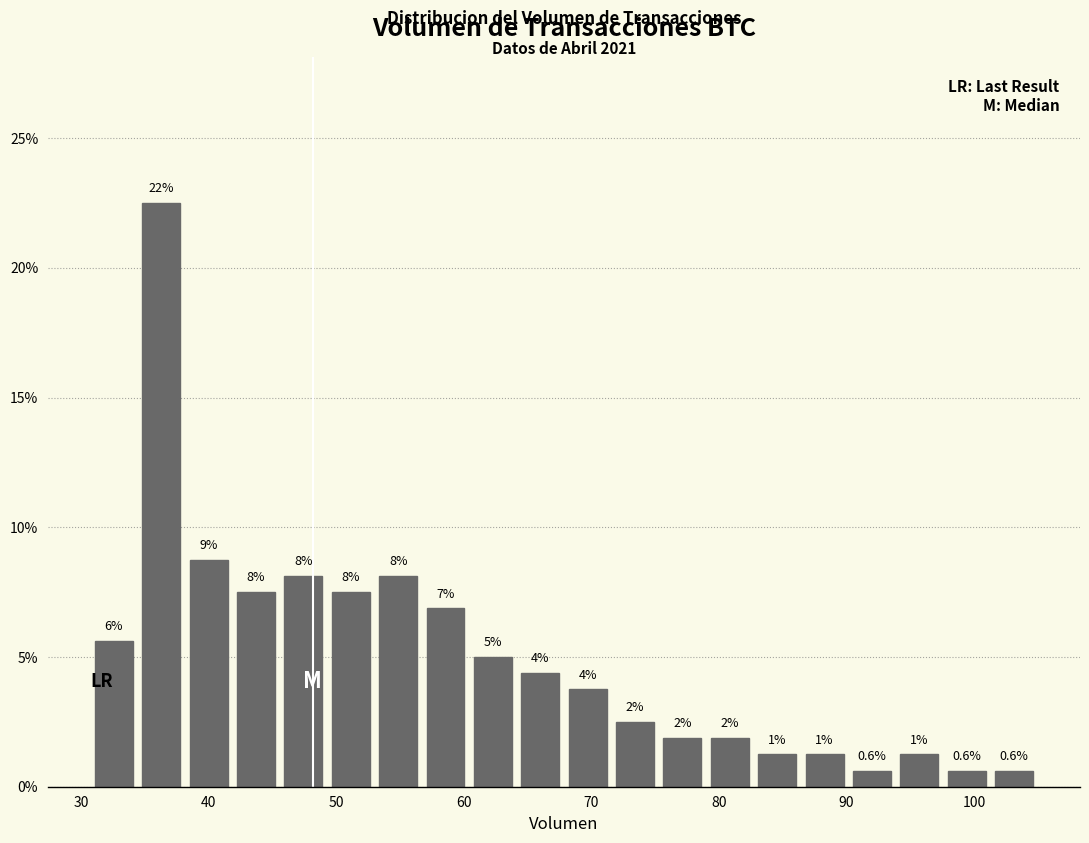

Read against the x-axis, roughly where is the centre of the tallest bar?

36